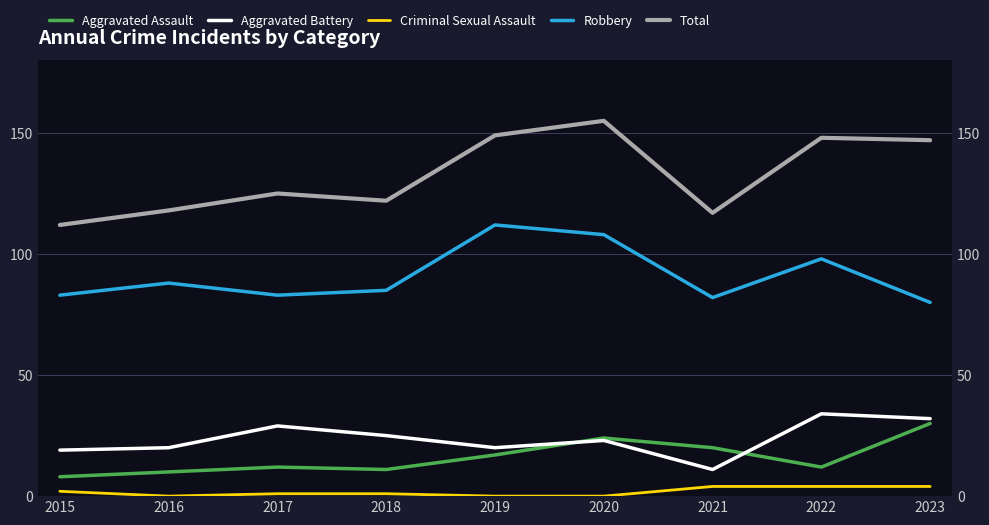

At which category is the sum across all series the highest?

2020